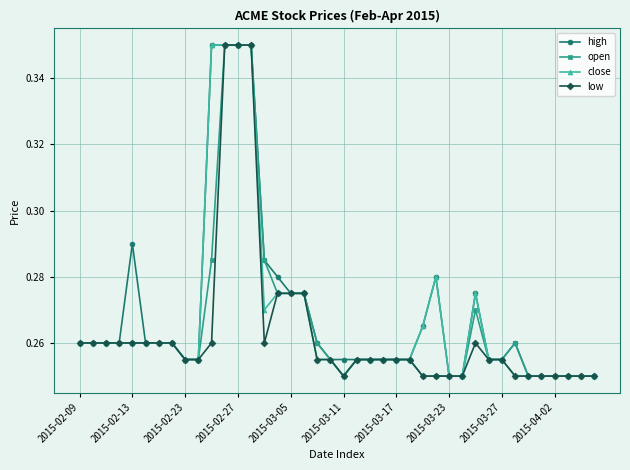

True or false: open has more than 0 interior local peaks.

True